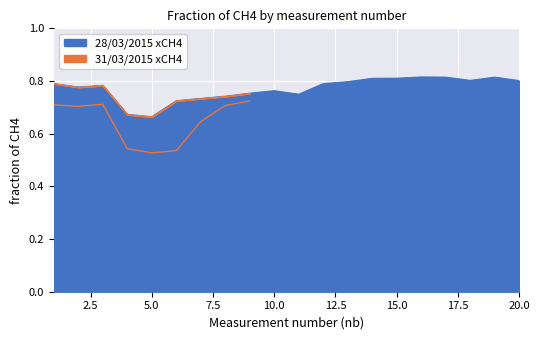

What is the average value?

0.8